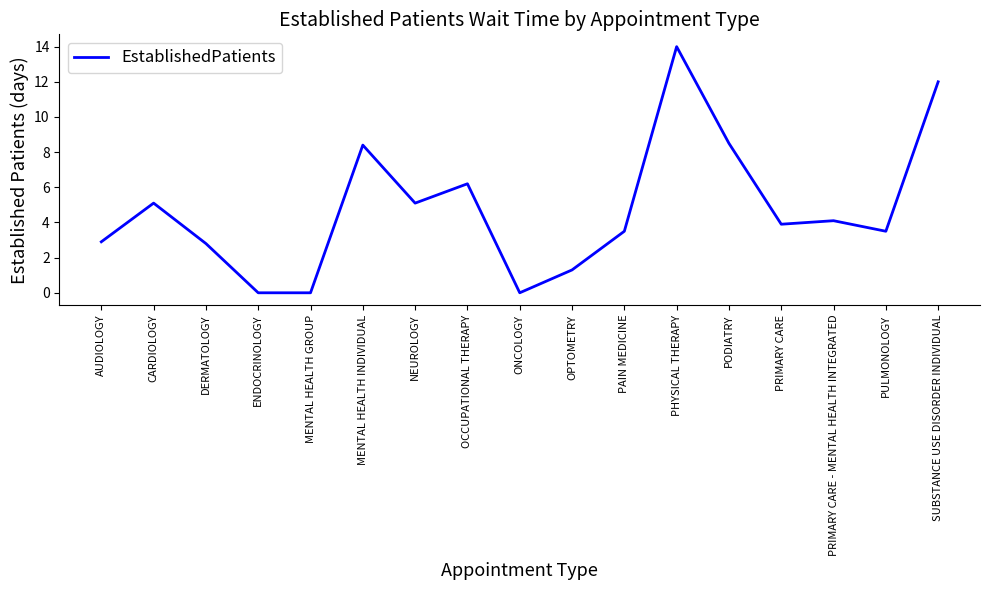

What is the change in value from MENTAL HEALTH GROUP to OCCUPATIONAL THERAPY?

+6.2